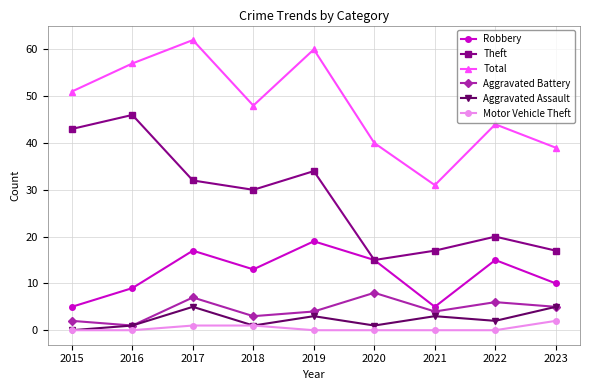

How many categories are shown in the chart?

9